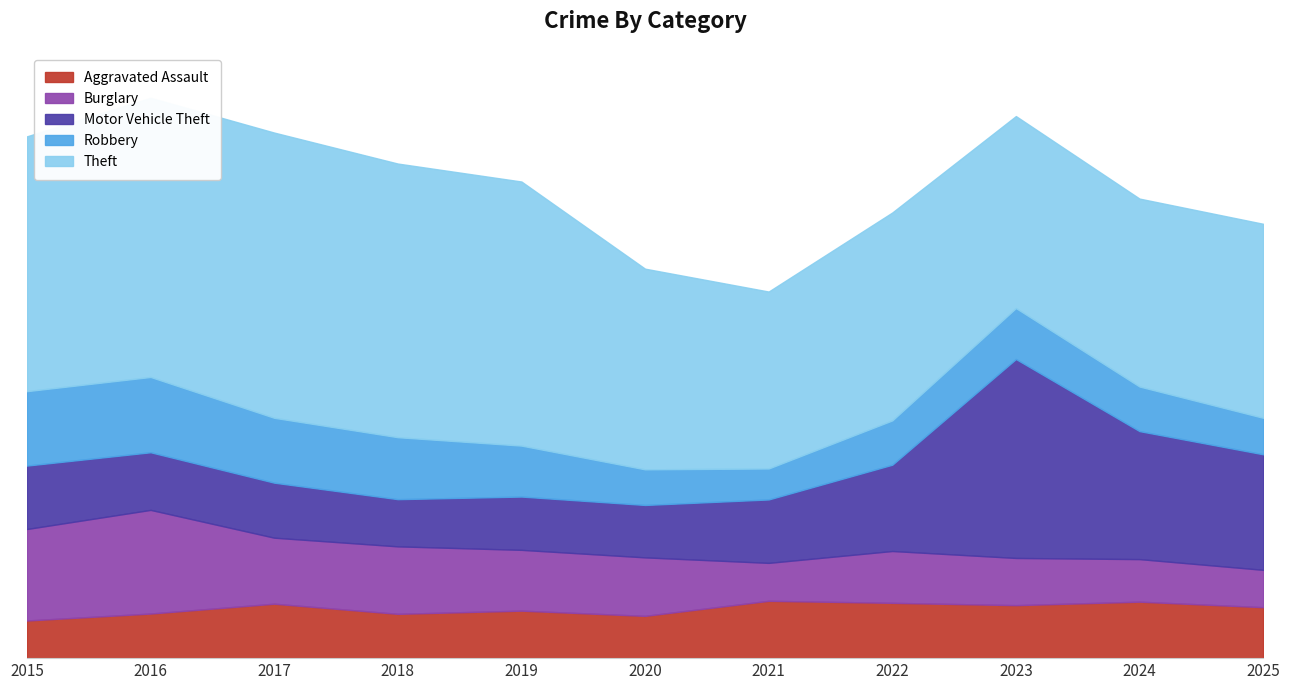

What is the total value across all series at 2024?

1587